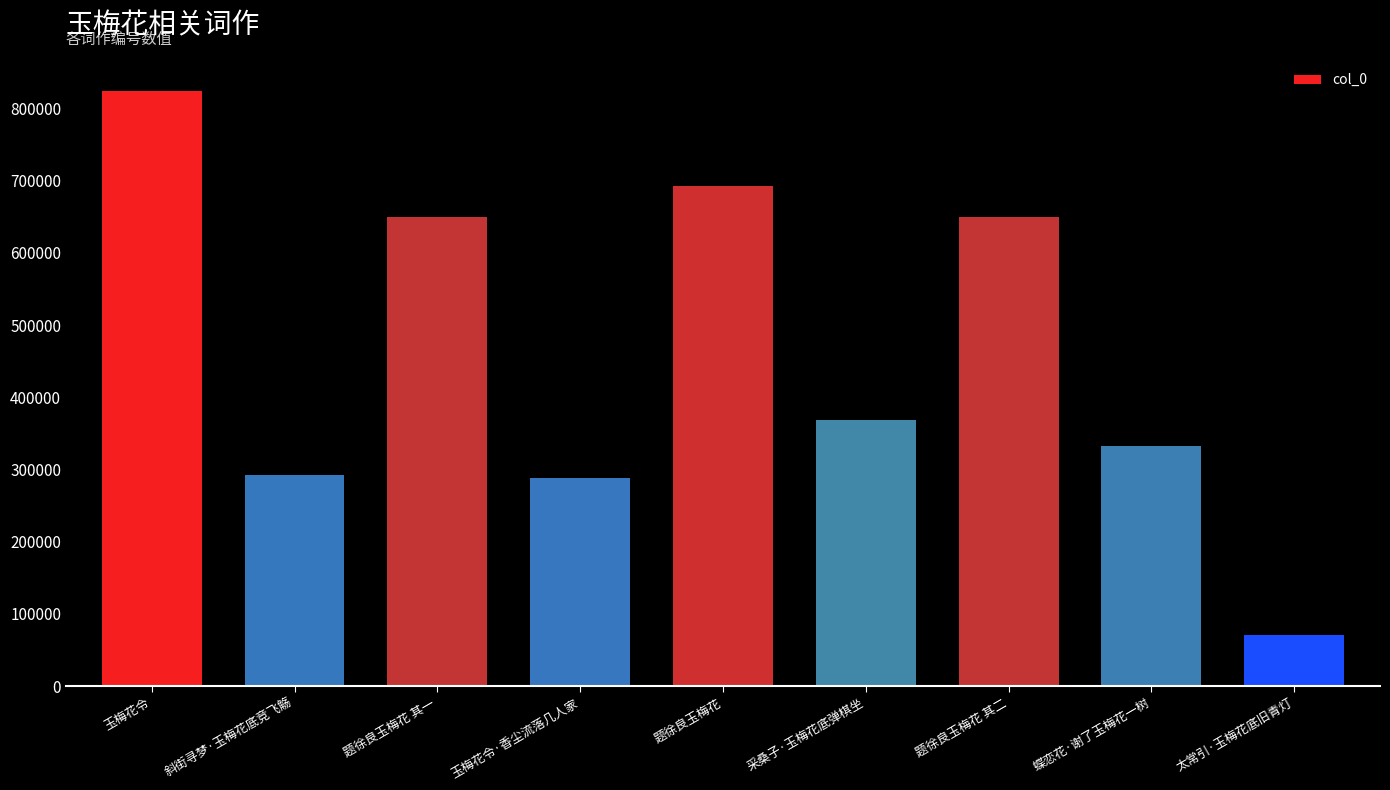

Where does the data first go above 369152?

玉梅花令